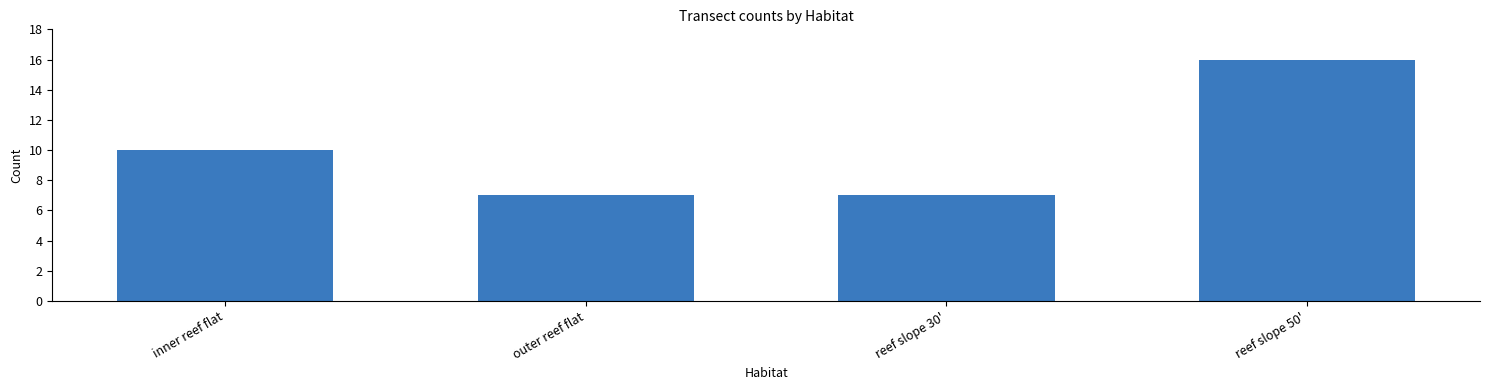

At which category does the chart reach its peak across all series?

reef slope 50'